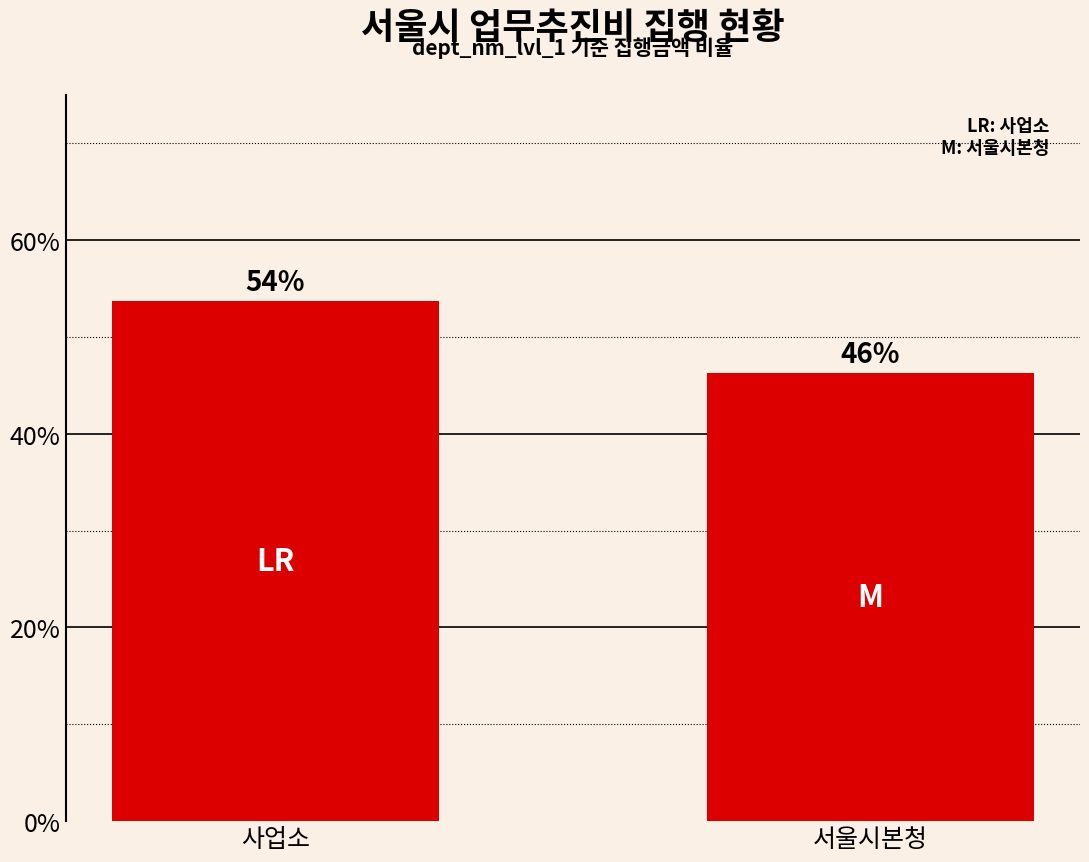

What is the value of the 2nd bar from the left?

46.3